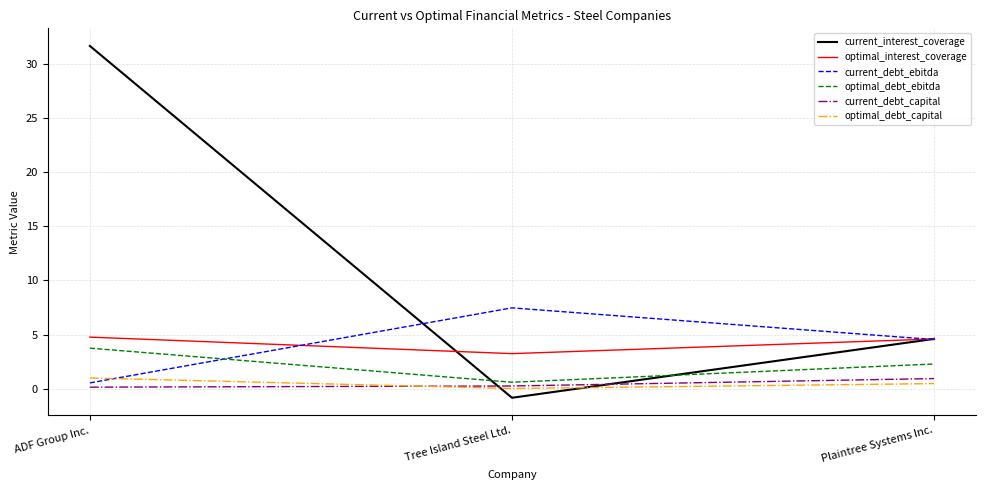

What is the sum of all current_interest_coverage values?

35.4